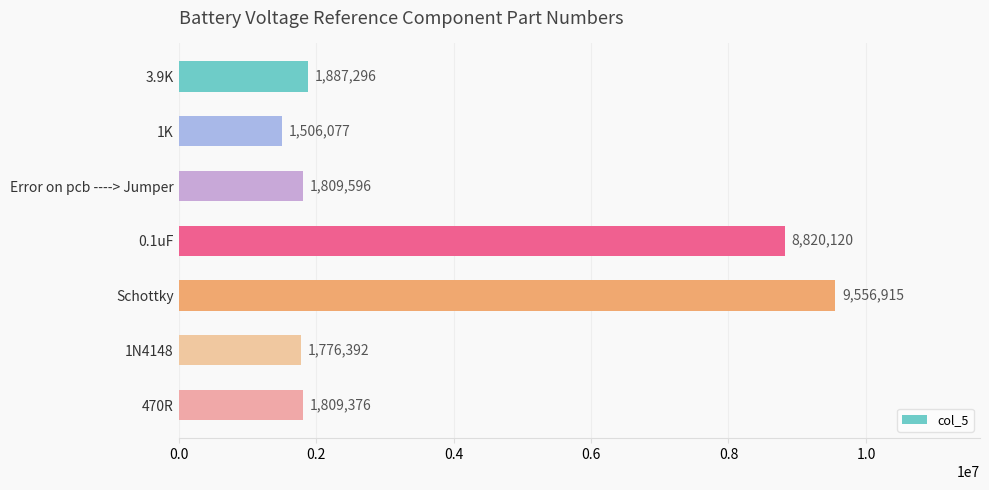

Which has a higher value, Schottky or Error on pcb ----> Jumper?

Schottky